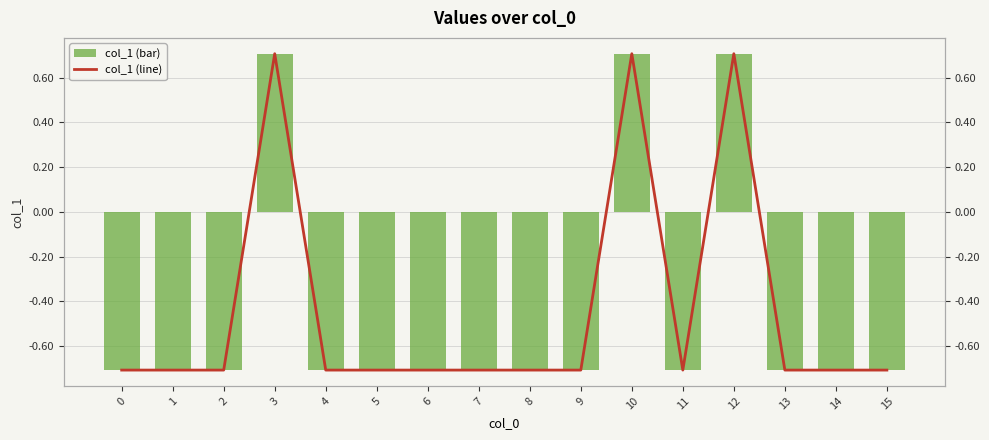

How many col_1 (bar) values are between 0 and 1?

3